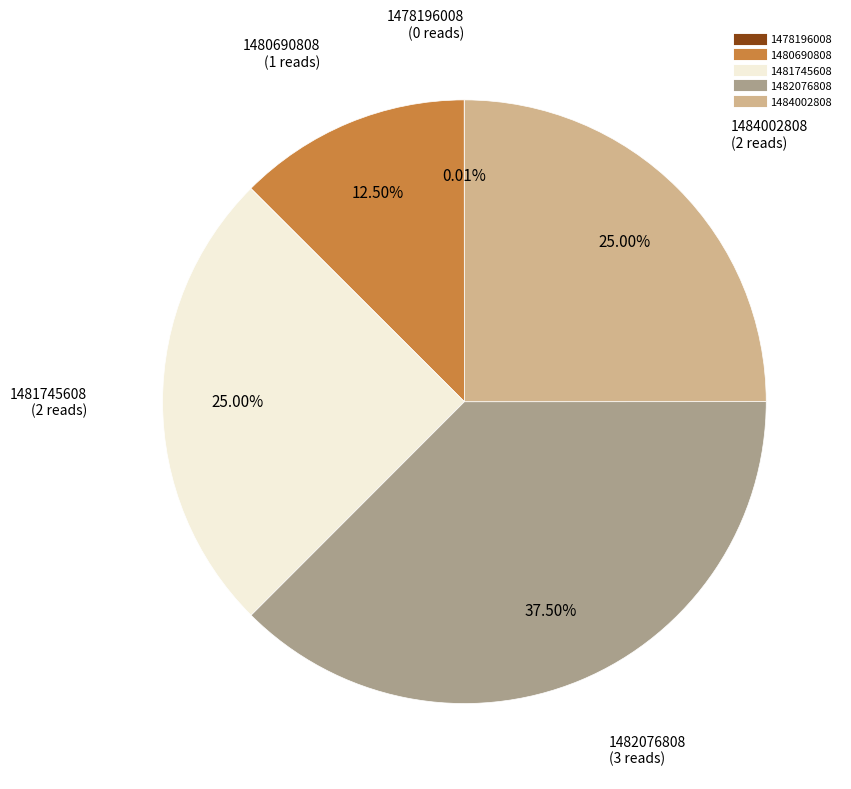

Is the sum of 1480690808 and 1484002808 greater than half?

No